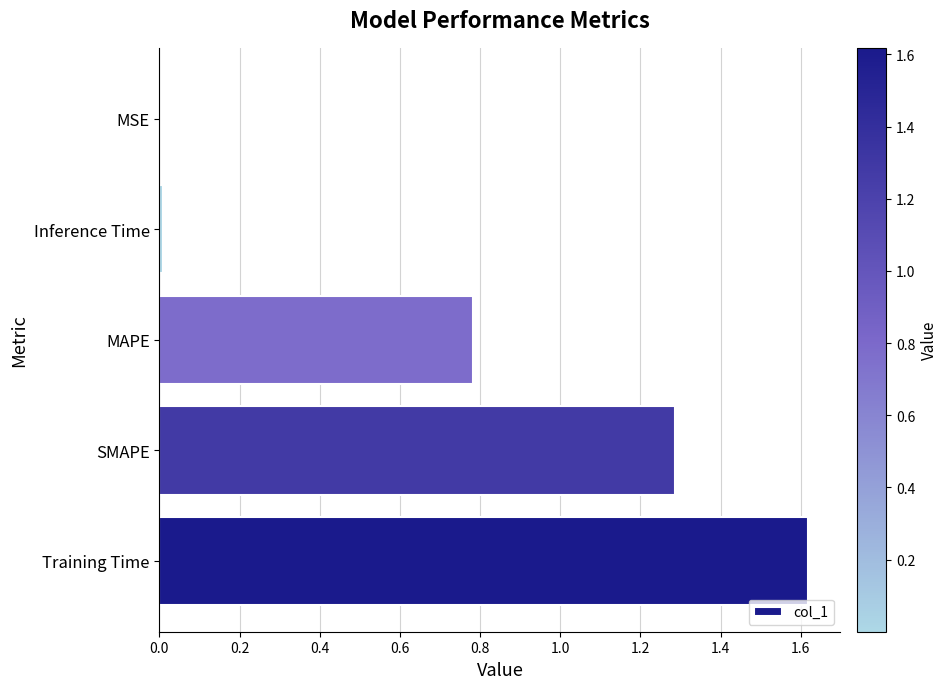

How many series are shown in this chart?

1